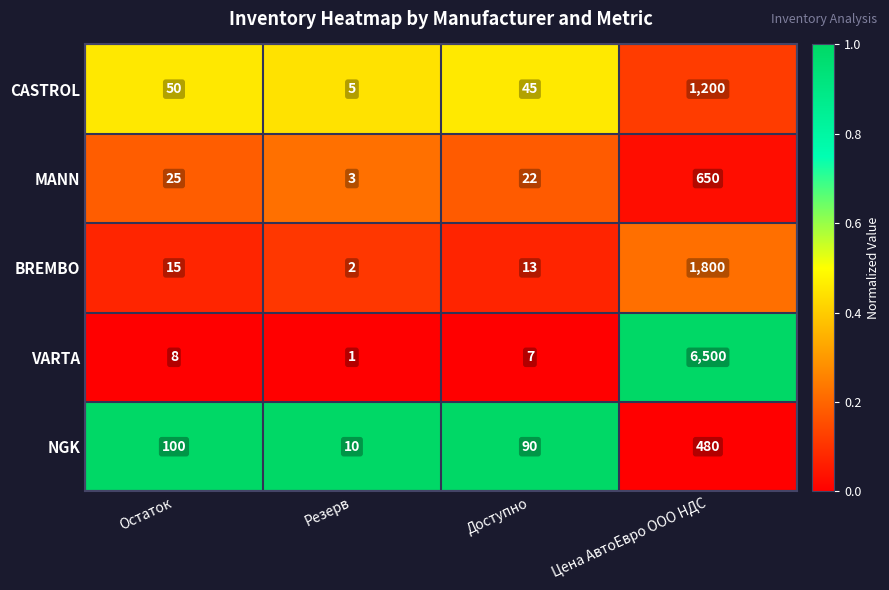

Where is NGK nearest to the value 245?

Остаток